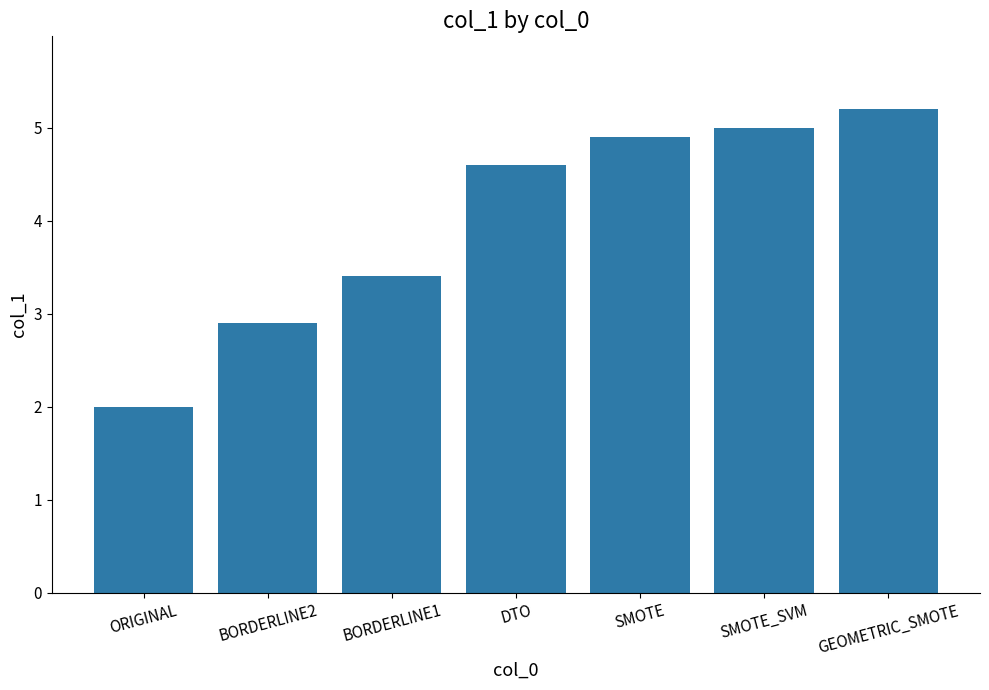

How many bars are there in total?

7